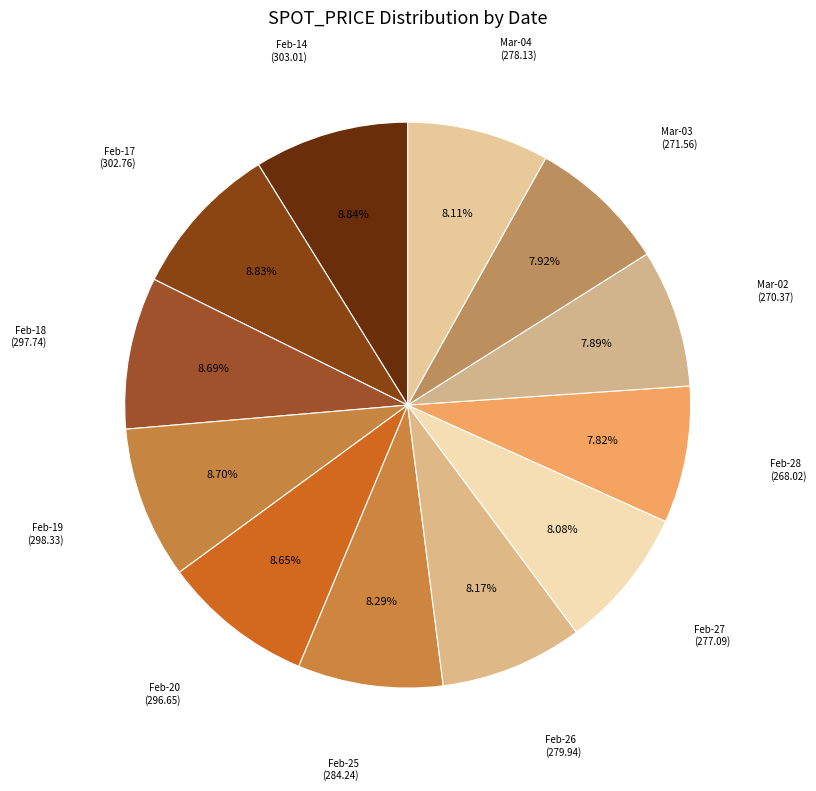

Which category has the biggest portion of the pie?

2020-02-14